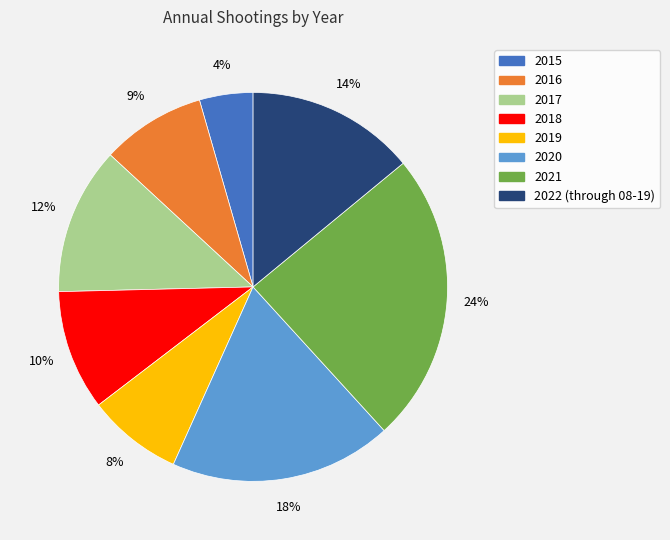

Rank the categories by value from lowest to highest.

2015, 2019, 2016, 2018, 2017, 2022 (through 08-19), 2020, 2021